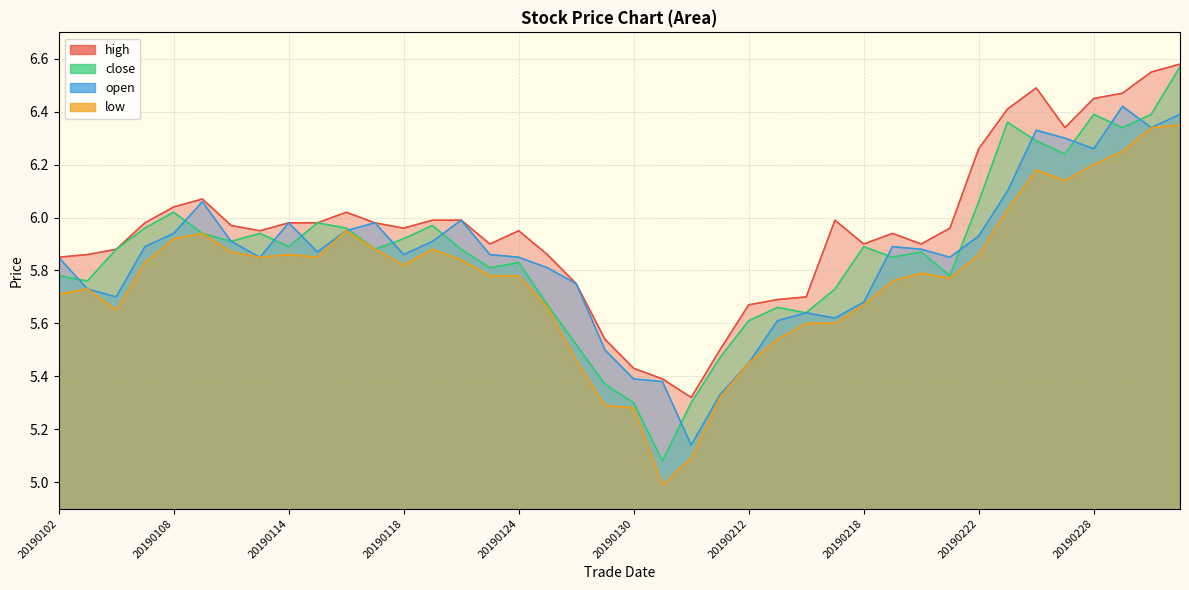

What is the lowest value of the high series?

5.3